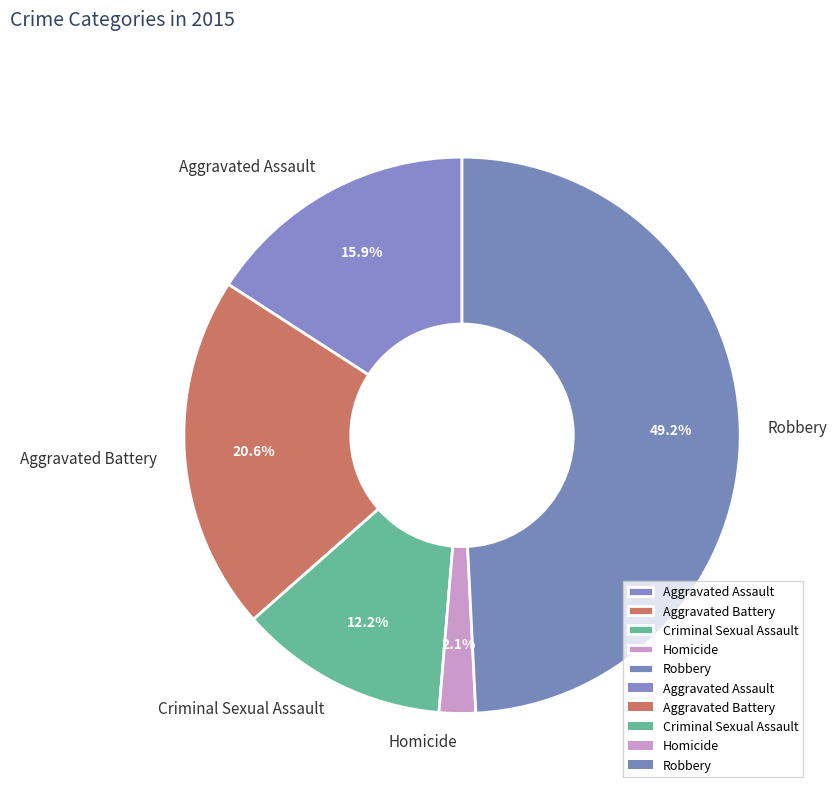

Count the number of slices in the pie.

5